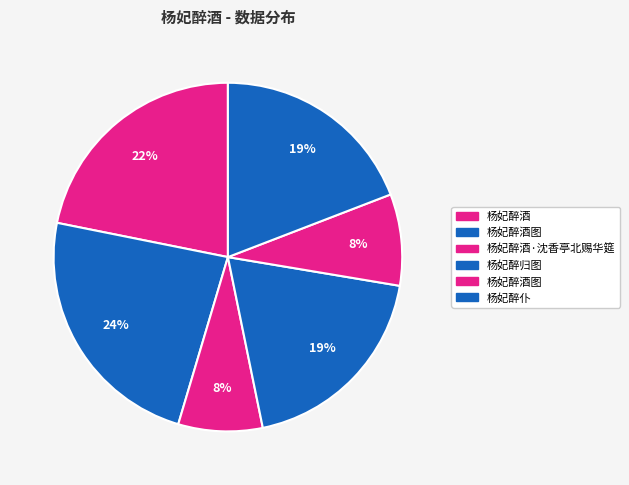

How many slices are in this pie chart?

6